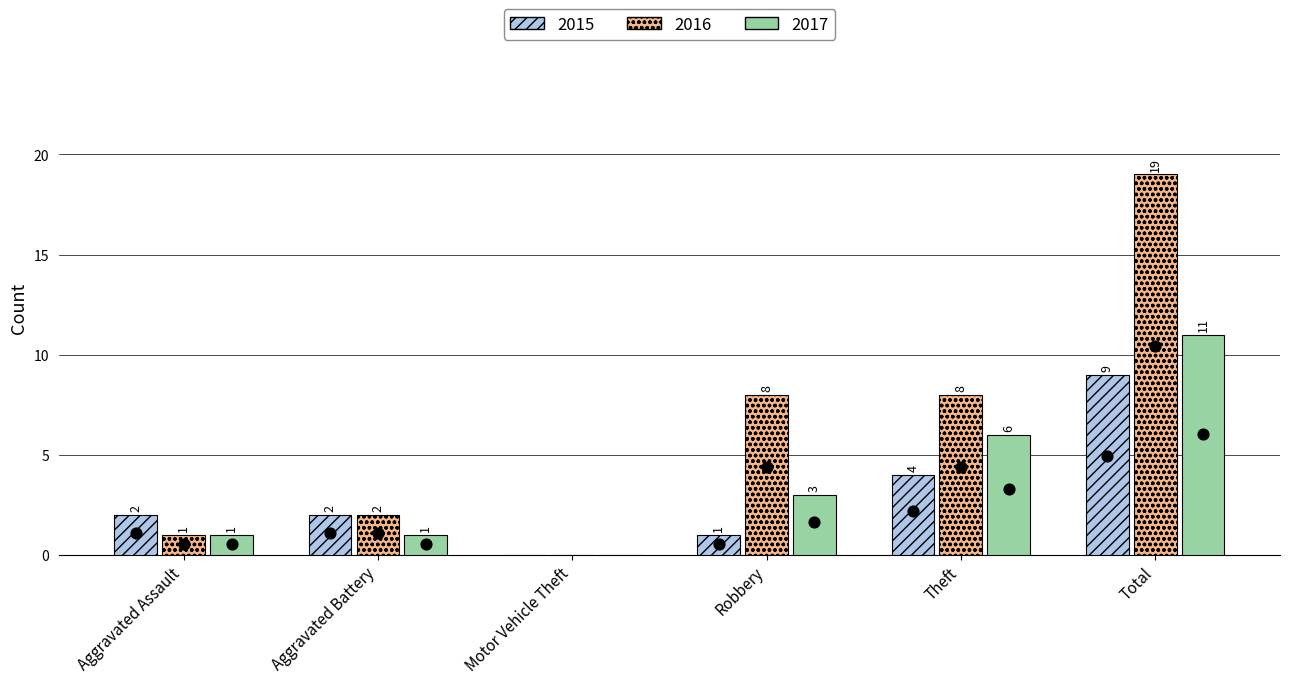

At which category is the sum across all series the highest?

Total